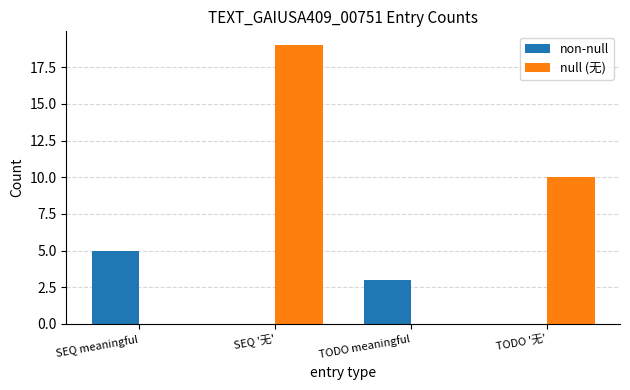

What is the sum of all non-null values?

8